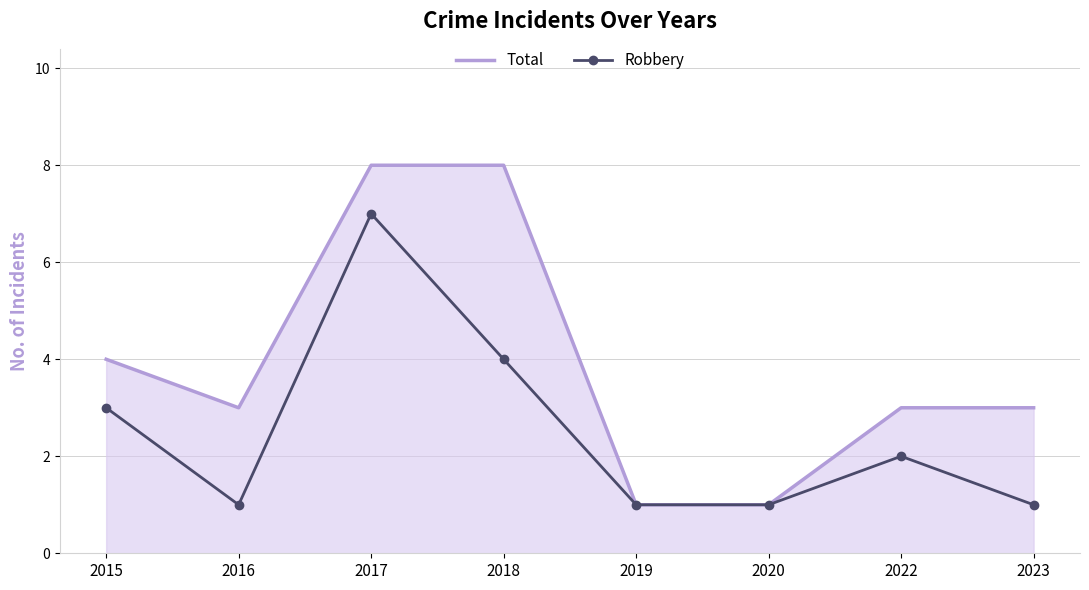

What is the smallest value displayed?

1